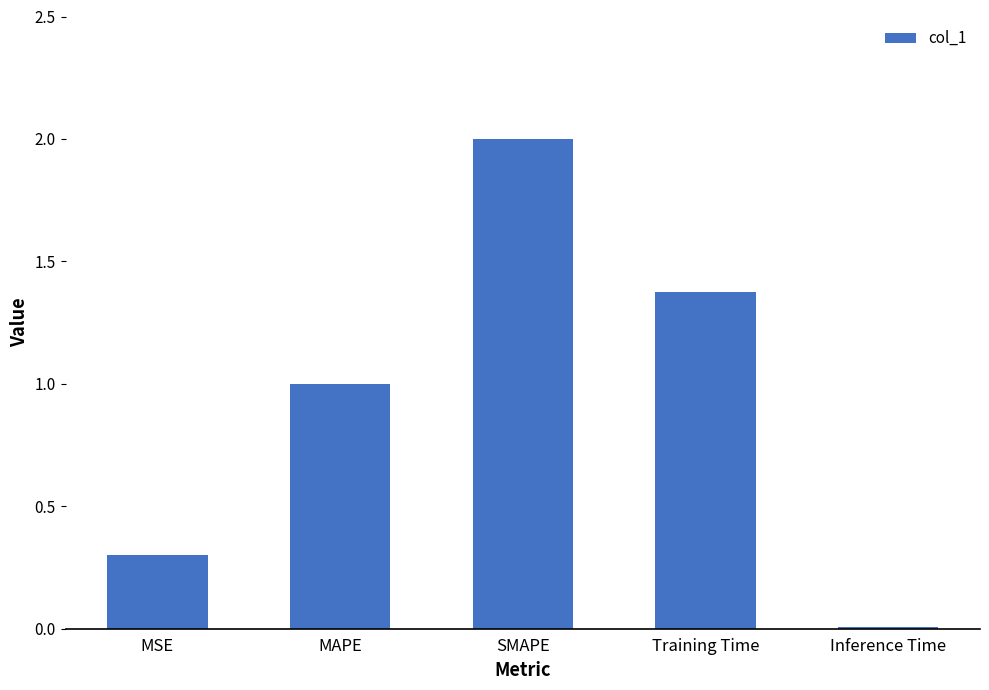

What is the average value?

0.9